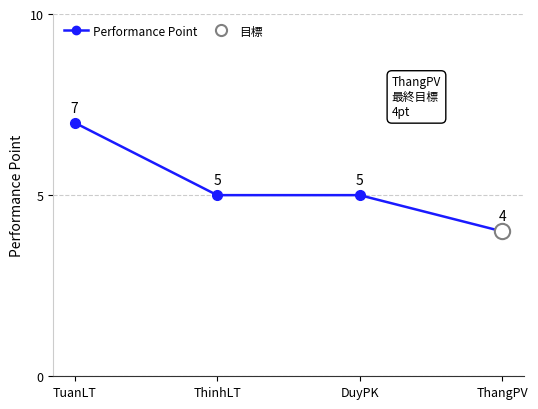

Reading left to right, transcribe all the data shown in this chart.

7	5	5	4